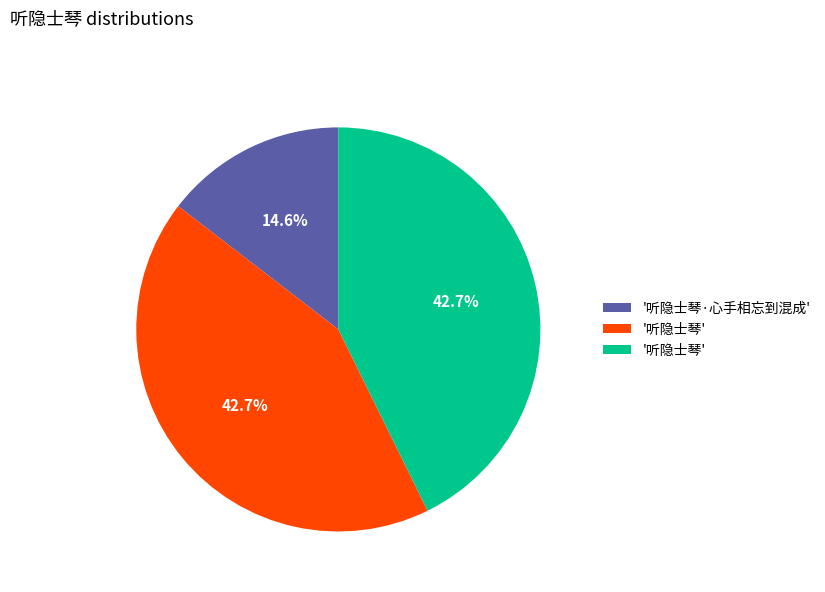

Is there a majority slice in this chart?

No